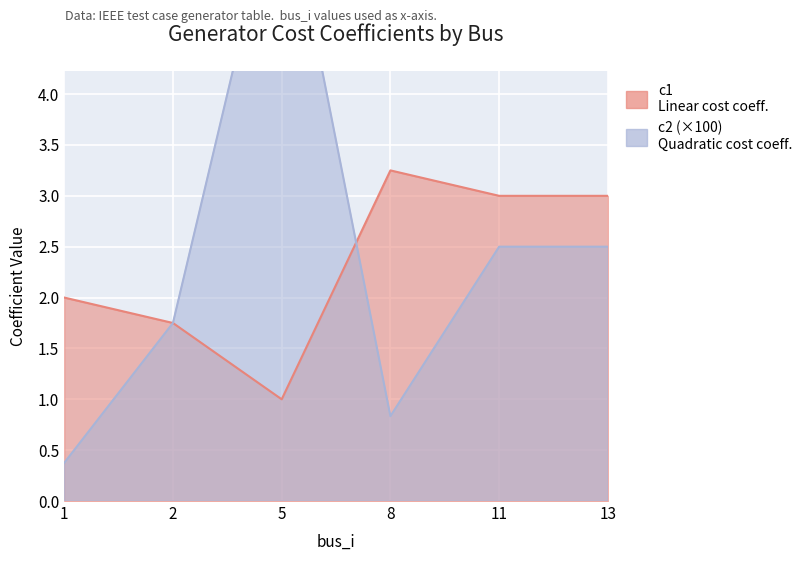

How many times do c1 and c2 cross each other?

2